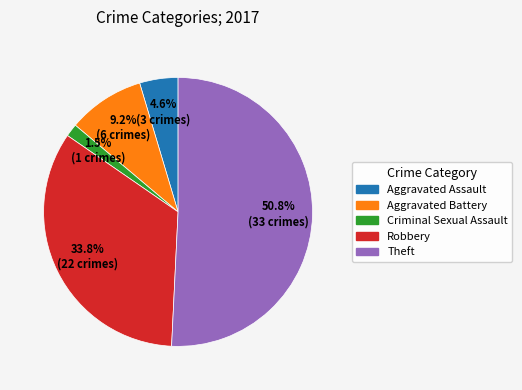

Is it true that Robbery is 34% of the pie?

True